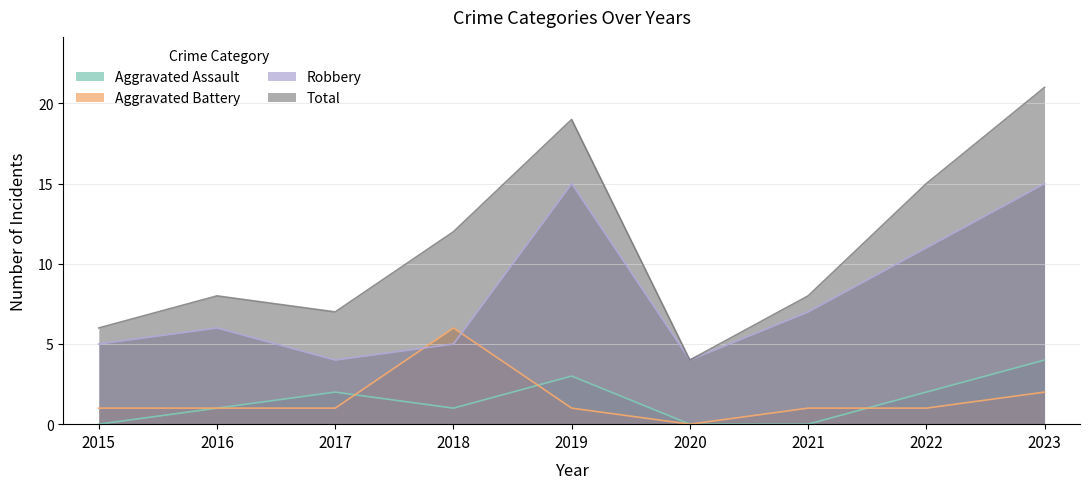

True or false: Robbery and Aggravated Battery intersect in this chart.

True